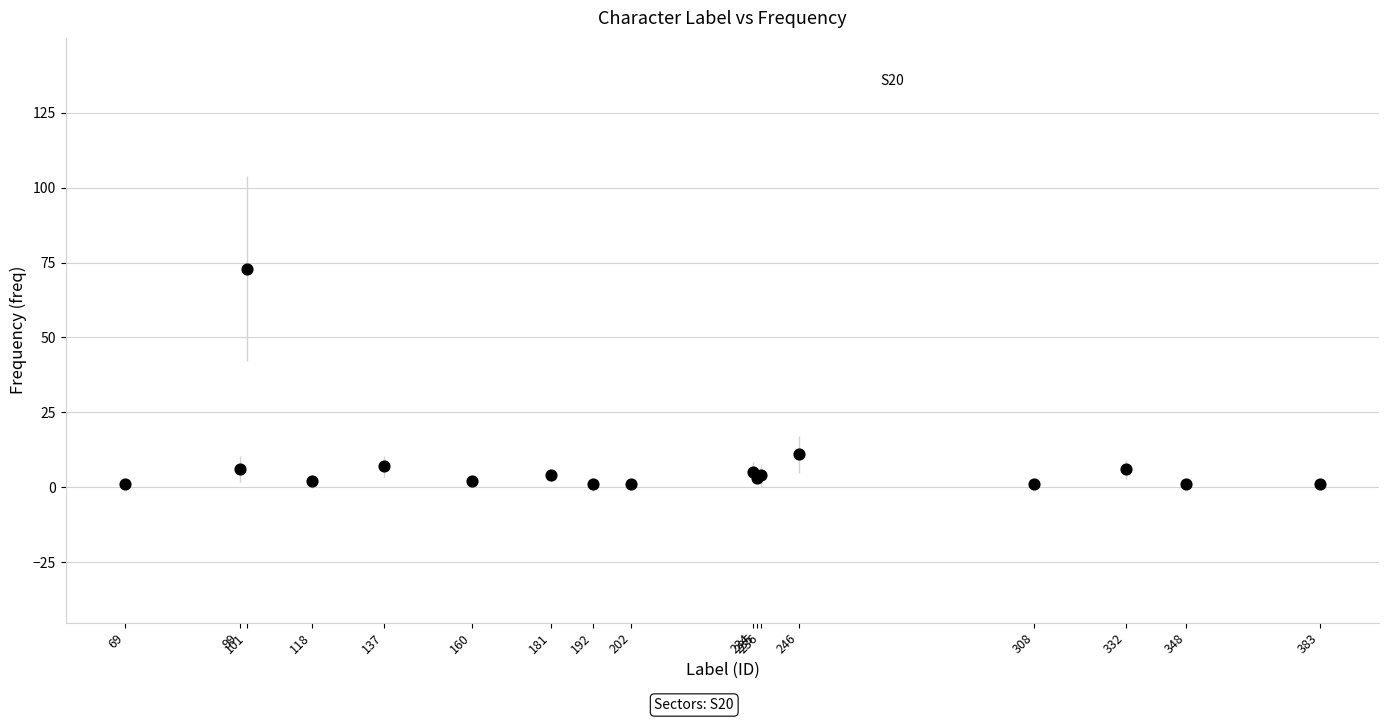

What Y value in the scatter plot is closest to 37?

11